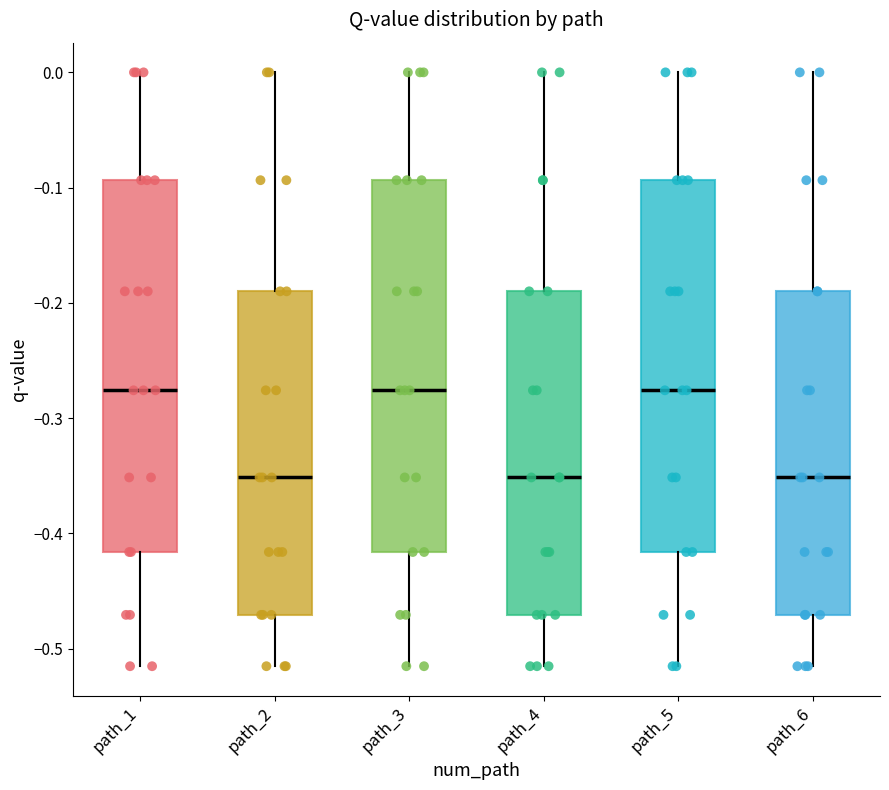

Reading left to right, transcribe this box plot: for each box, give where its median line is, the range the box spans, and where its two whiskers end, as read against the y-axis. The values are not printed on the chart, so give them approximately, as read against the axis.

path_1: median -0.28, box -0.42 to -0.09, whiskers -0.52 to 0.00
path_2: median -0.35, box -0.47 to -0.19, whiskers -0.52 to 0.00
path_3: median -0.28, box -0.42 to -0.09, whiskers -0.52 to 0.00
path_4: median -0.35, box -0.47 to -0.19, whiskers -0.52 to 0.00
path_5: median -0.28, box -0.42 to -0.09, whiskers -0.52 to 0.00
path_6: median -0.35, box -0.47 to -0.19, whiskers -0.52 to 0.00